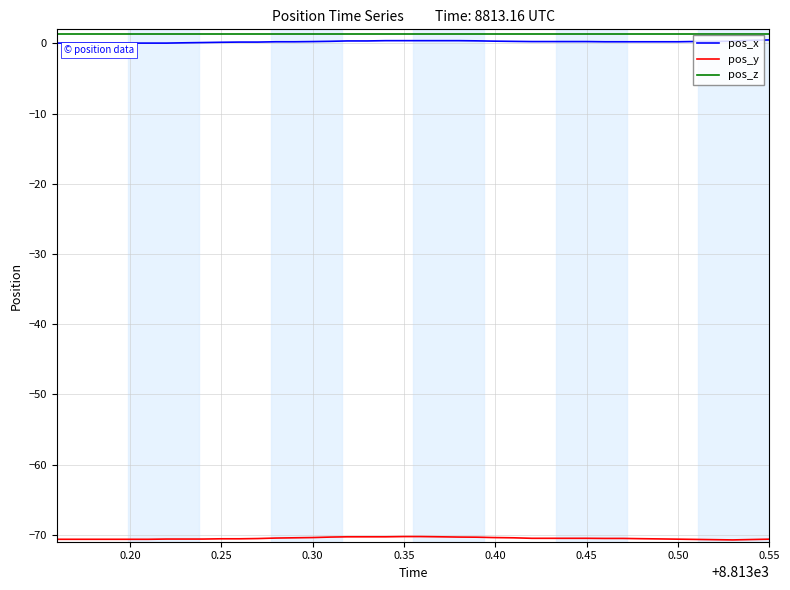

What is the minimum value shown in the chart?

-70.7